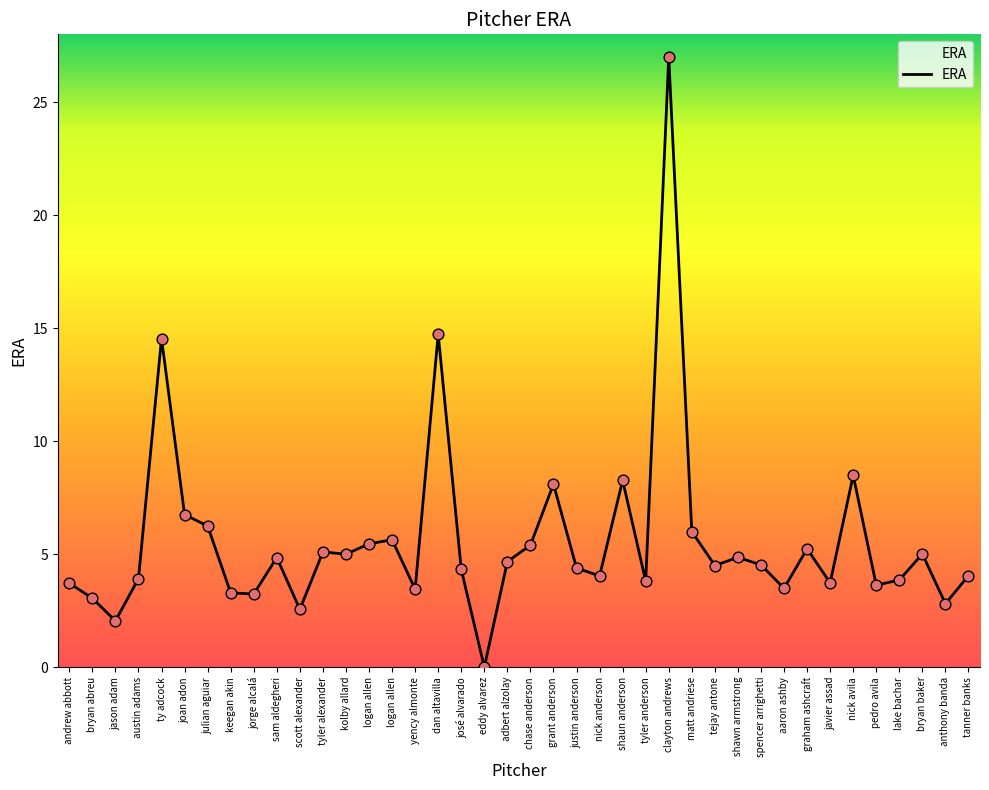

What is the ratio of the value at clayton andrews to the value at tyler anderson?

7.1